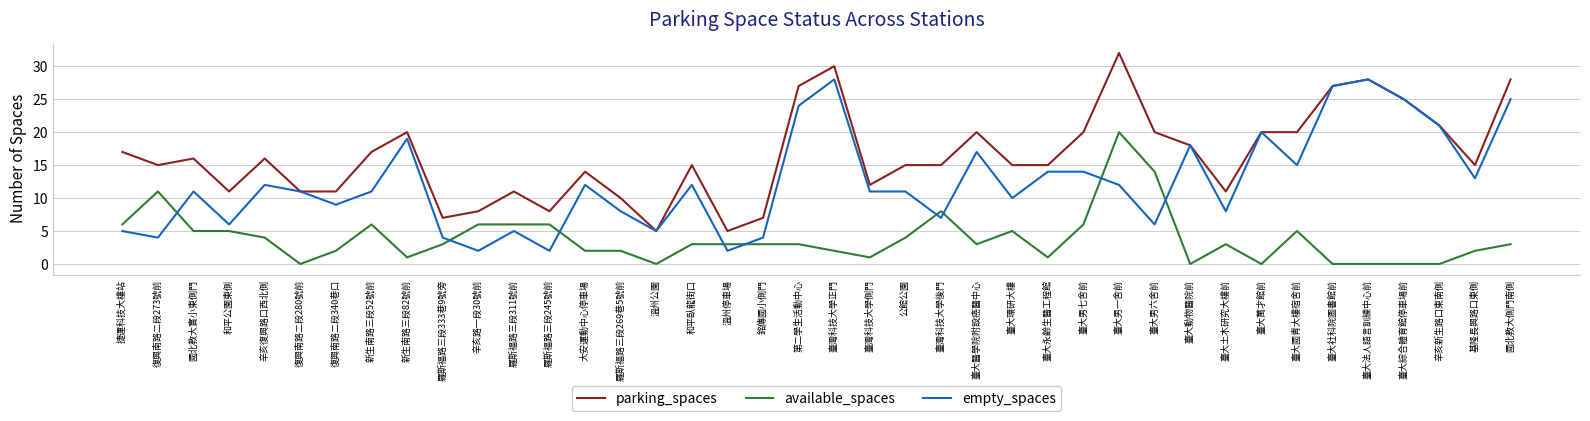

What position from the right is 復興南路二段340巷口?

34